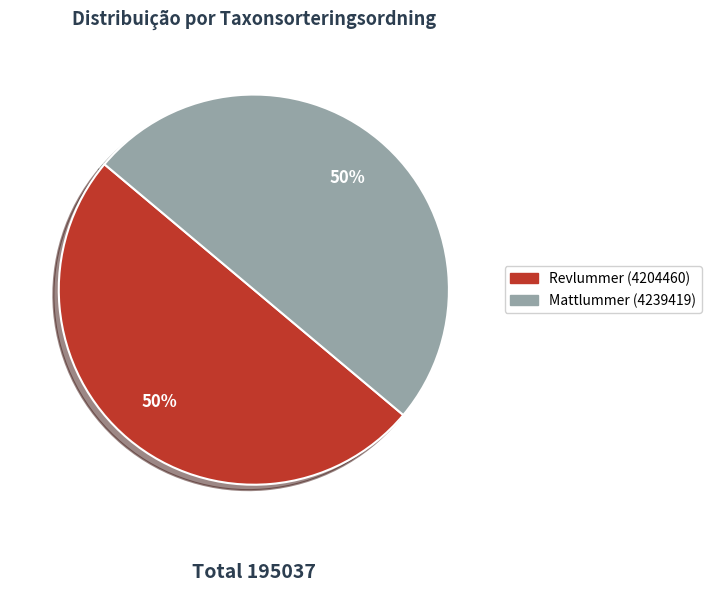

To the nearest percent, what portion does Revlummer (4204460) represent?

50%